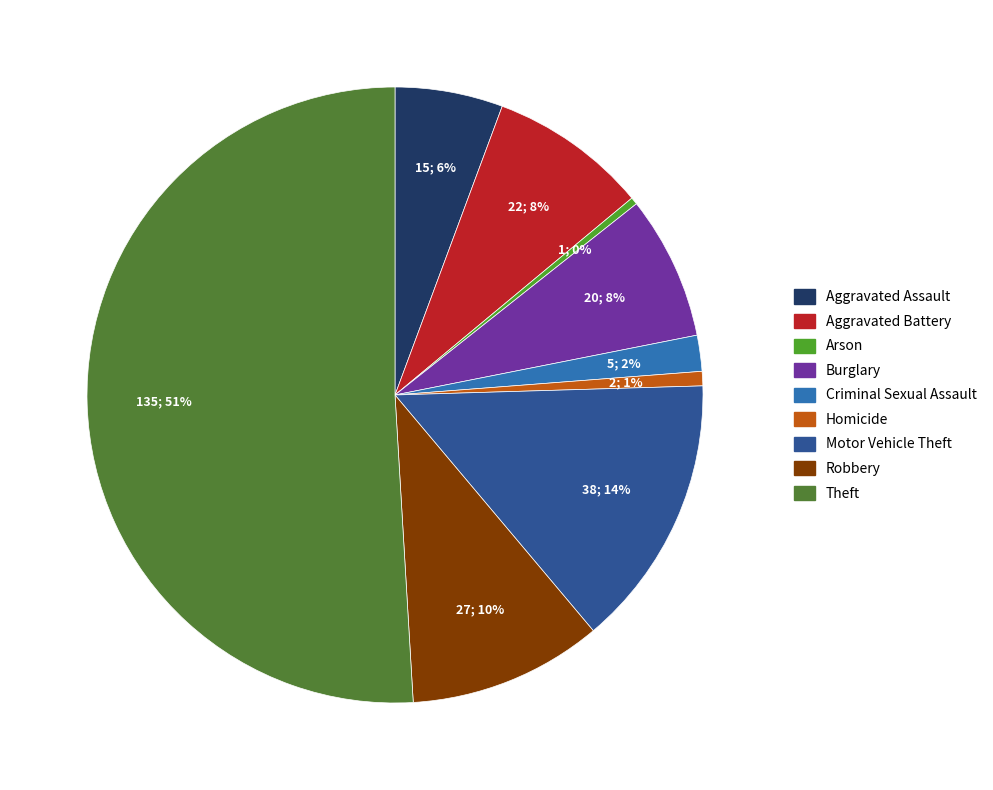

Which category has the smallest portion of the pie?

Arson